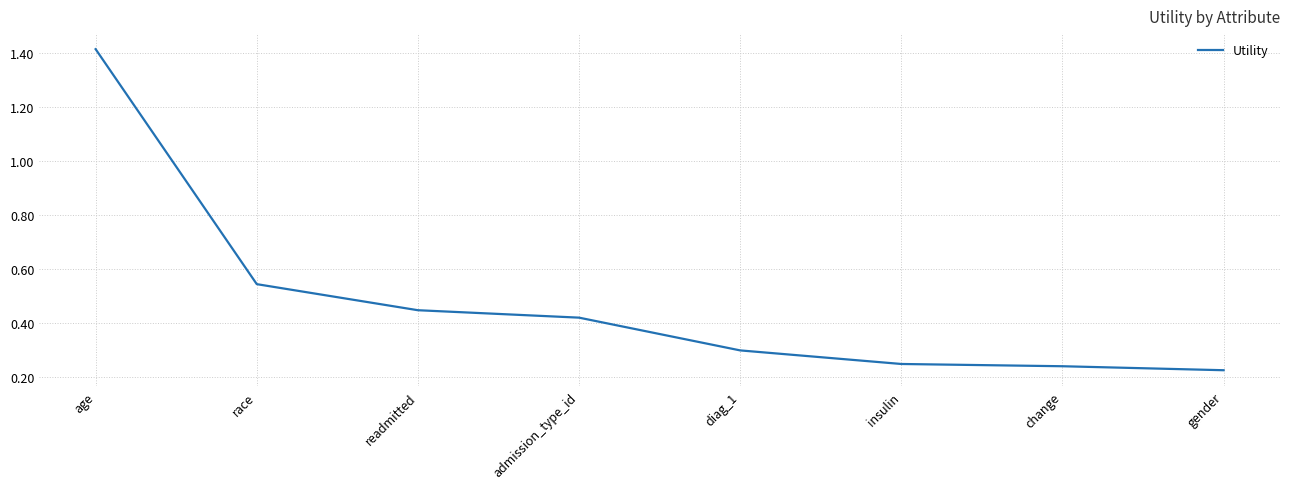

The chart shows a value of 0.2 at admission_type_id. True or false?

False